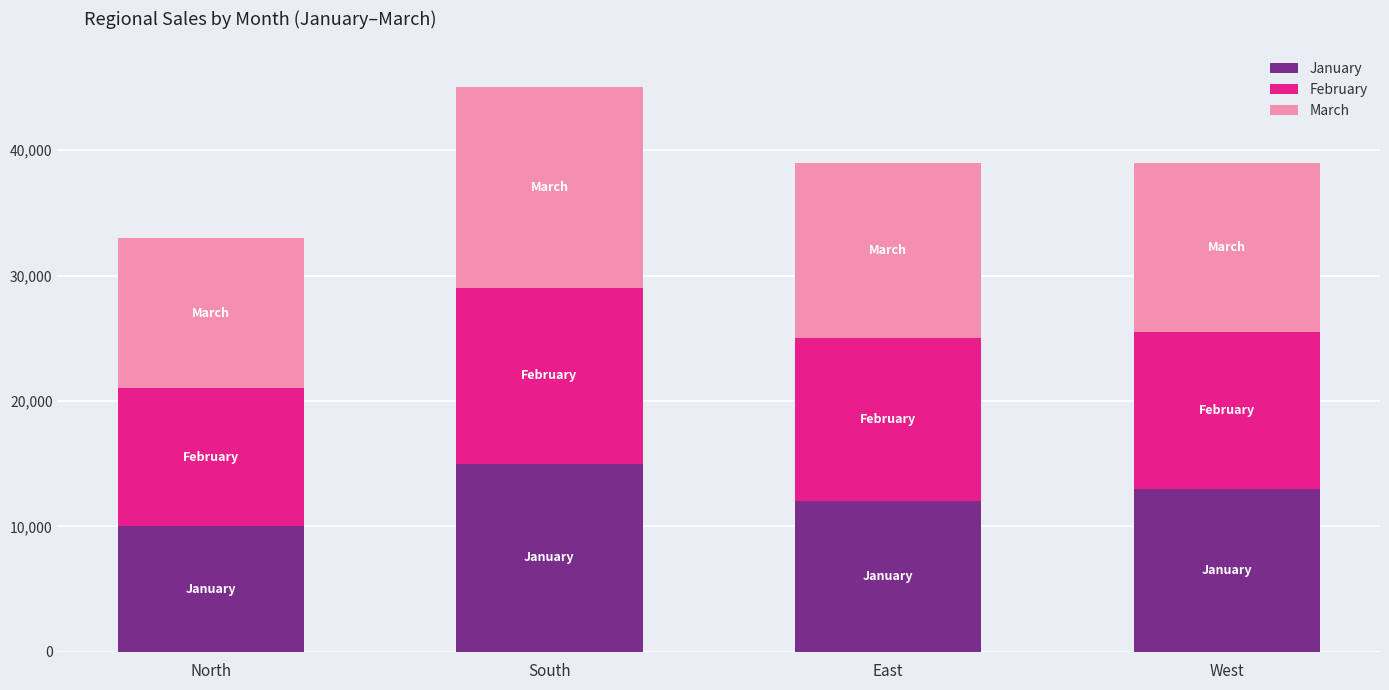

Is it true that January equals 12000 at East?

True